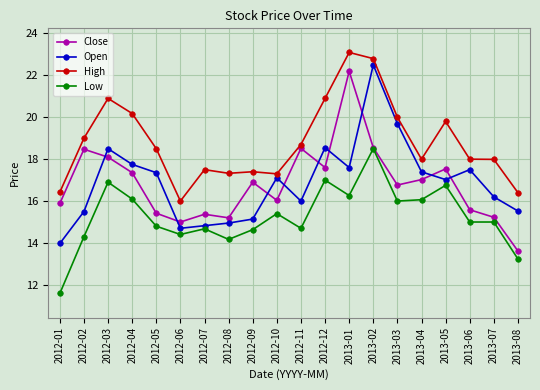

What is the approximate value of High at 2013-04?

18.0